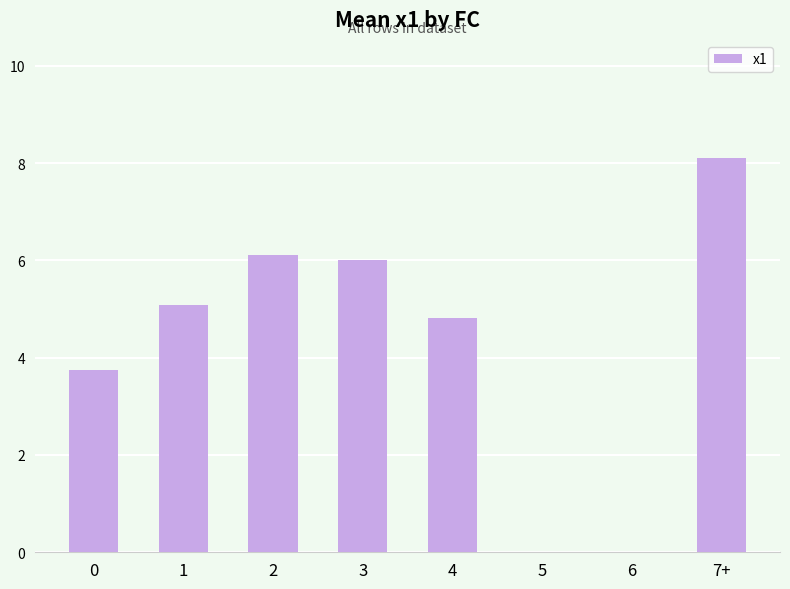

The chart shows a value of 4.0 at 7+. True or false?

False